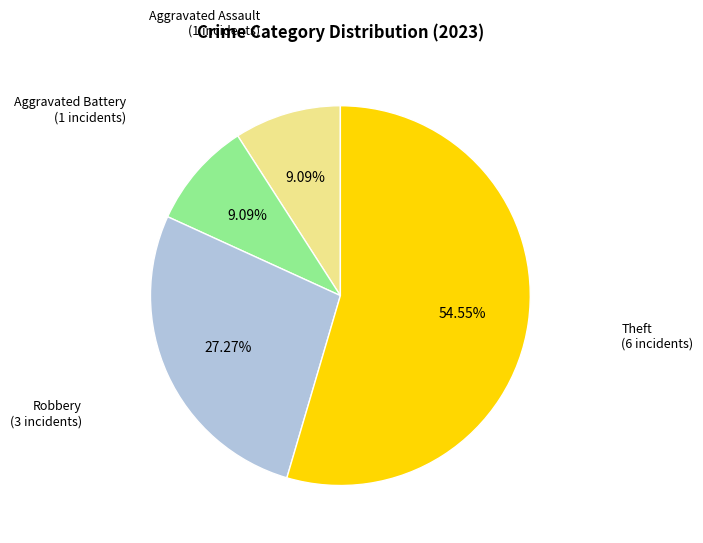

Between Theft and Aggravated Assault, which is larger?

Theft